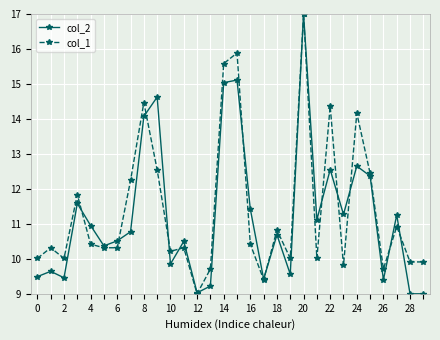

What is the value of the col_2 point at the 15th from the left?

15.0